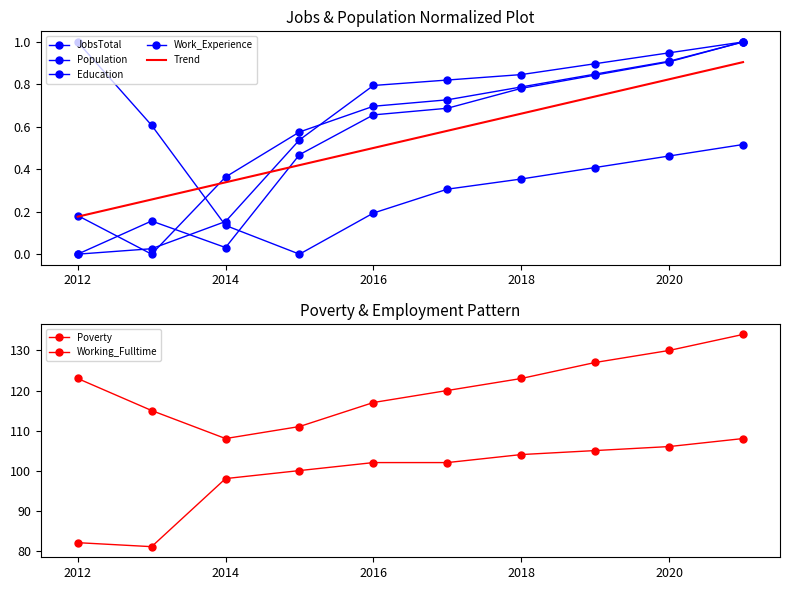

What is the difference between the highest and lowest values at 2019?

126.6